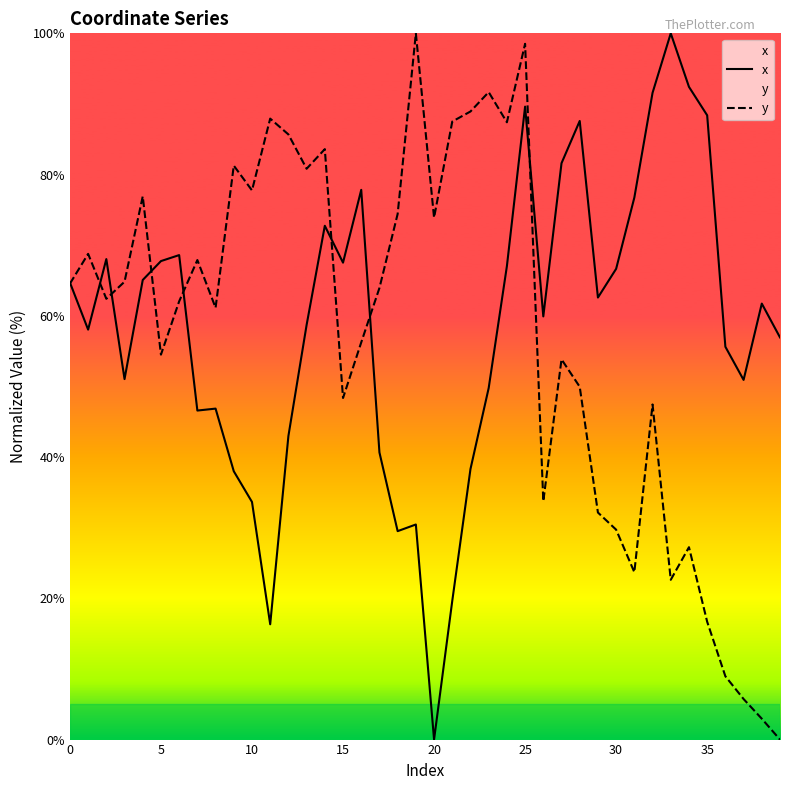

What is the difference between the y values at 17 and 27?

10.1